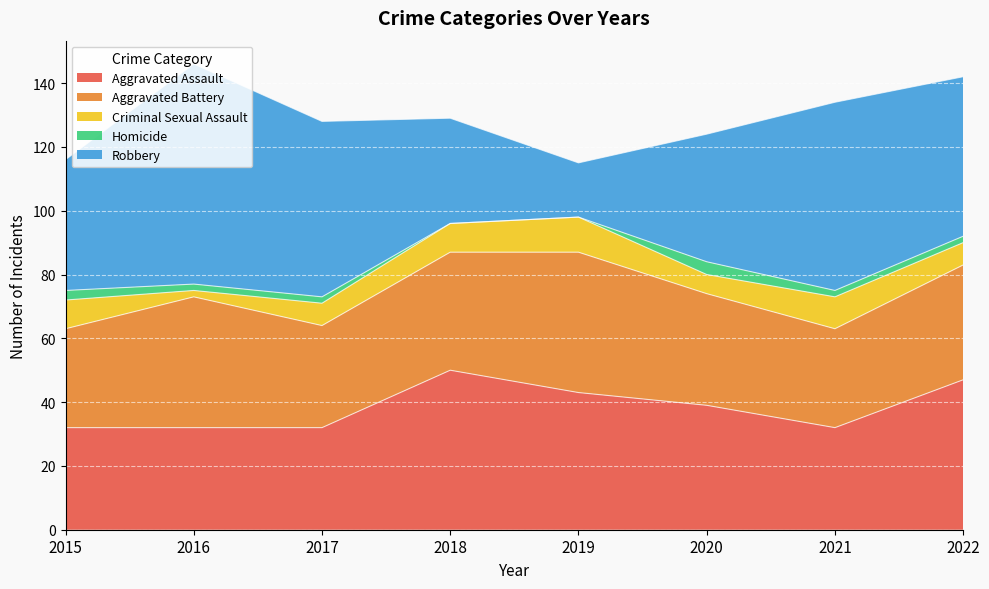

What is the minimum value for Criminal Sexual Assault?

2